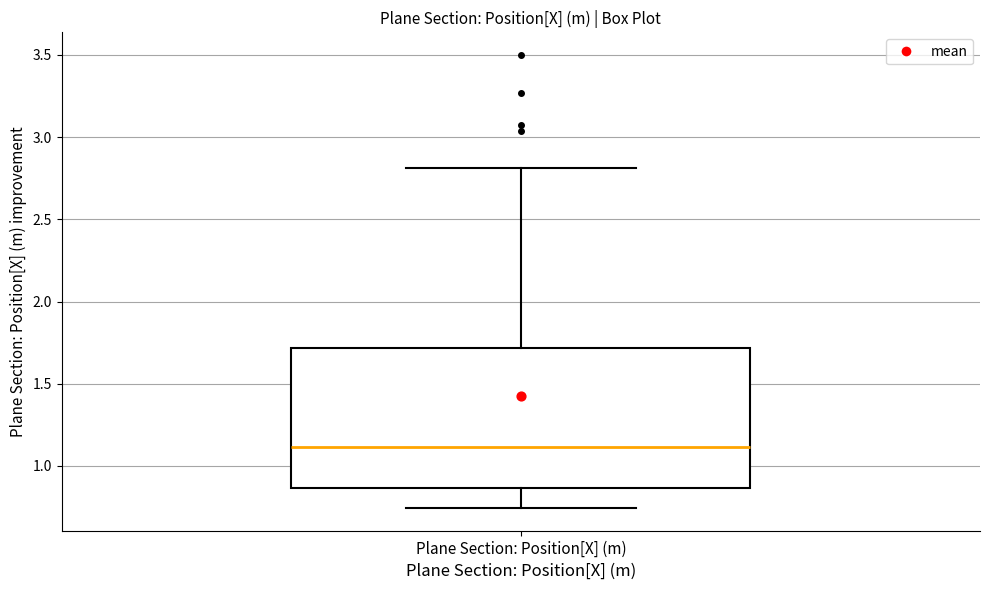

Where is the upper edge of the box for Plane Section: Position[X] (m) on the y-axis? The values are not printed on the chart, so give them approximately, as read against the axis.

1.70